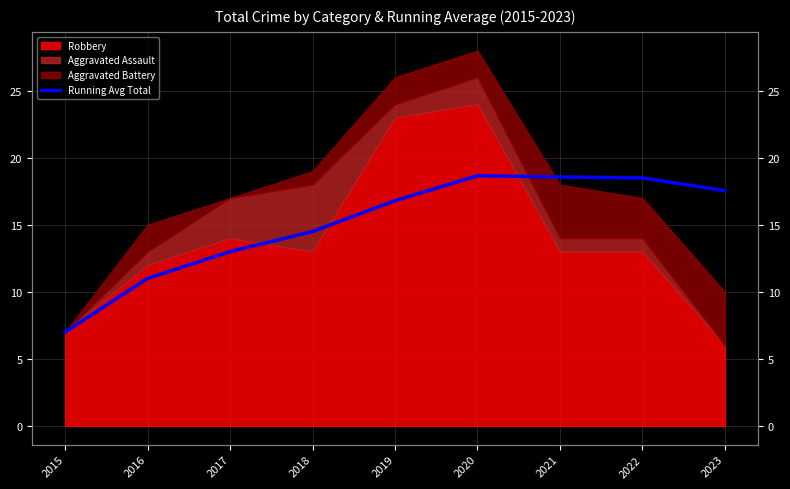

Which has a higher value, 2016 or 2021?

2021